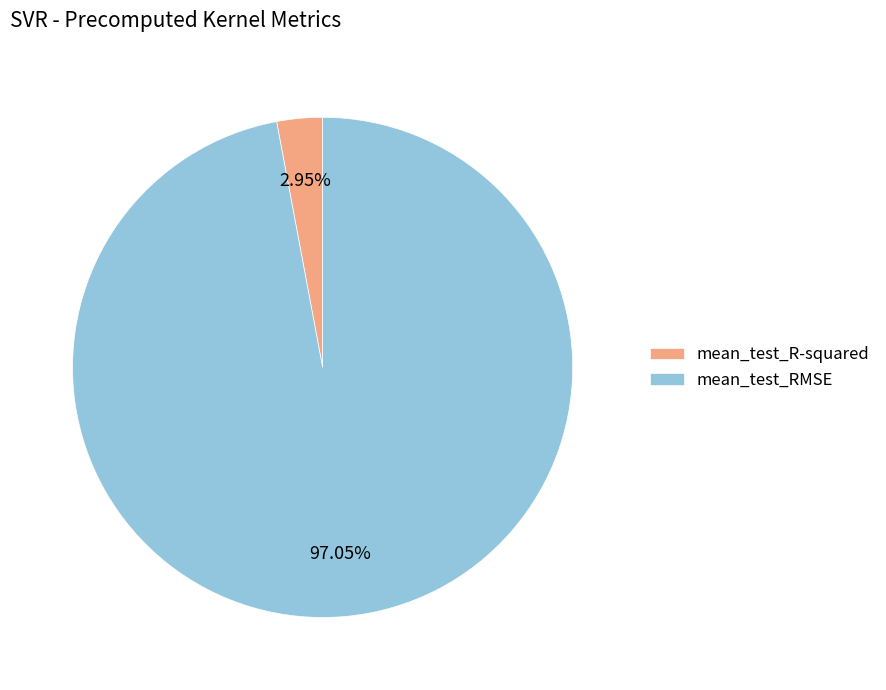

The mean_test_R-squared slice represents 3% of the pie. True or false?

True